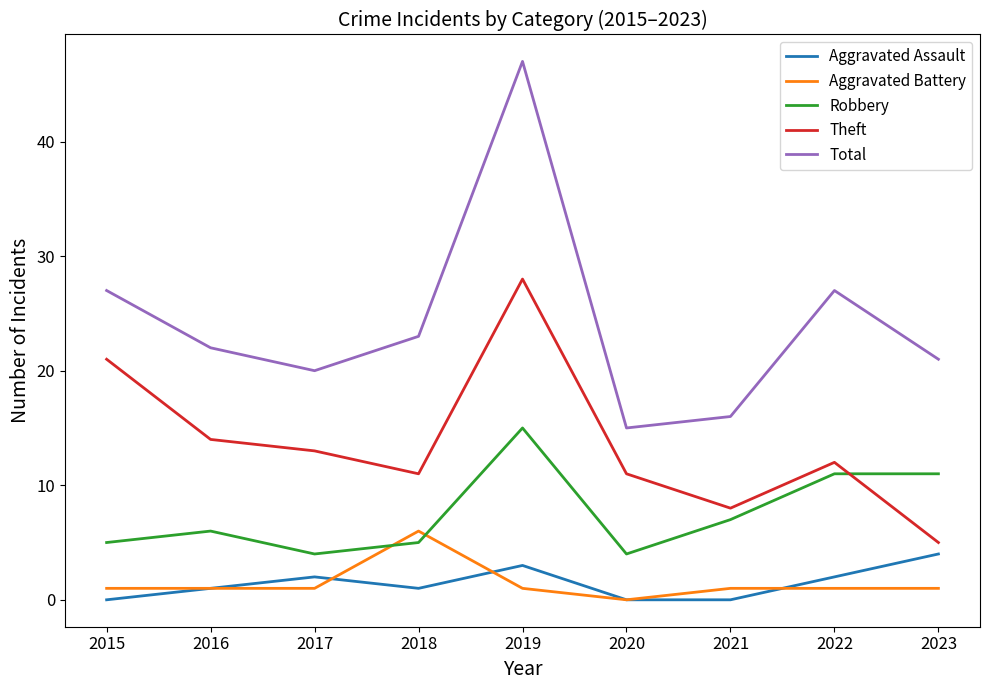

In Theft, how many points are lower than both neighbors (excluding endpoints)?

2